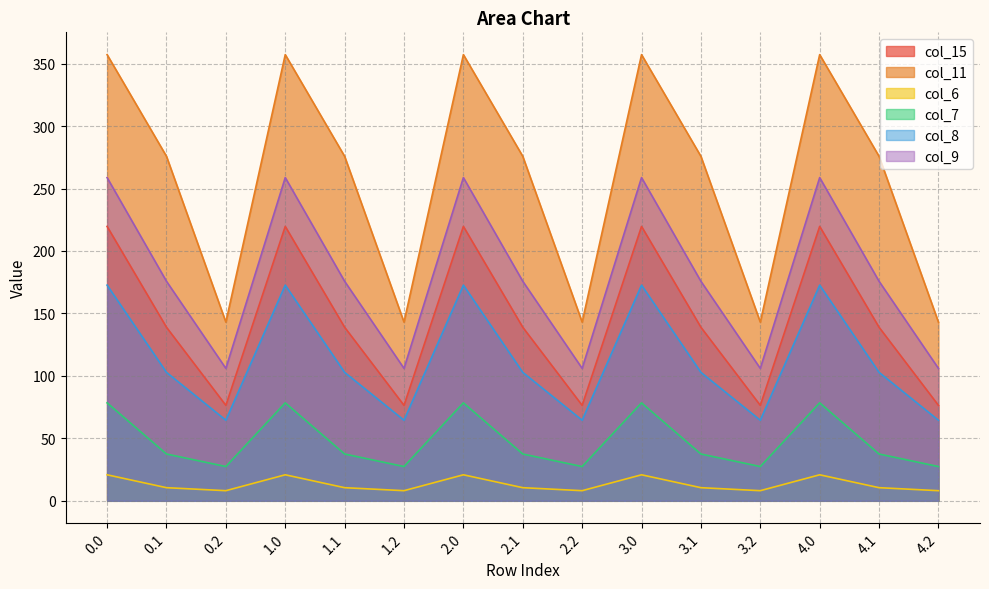

The value of col_7 at 4.0 is 78.4. True or false?

True